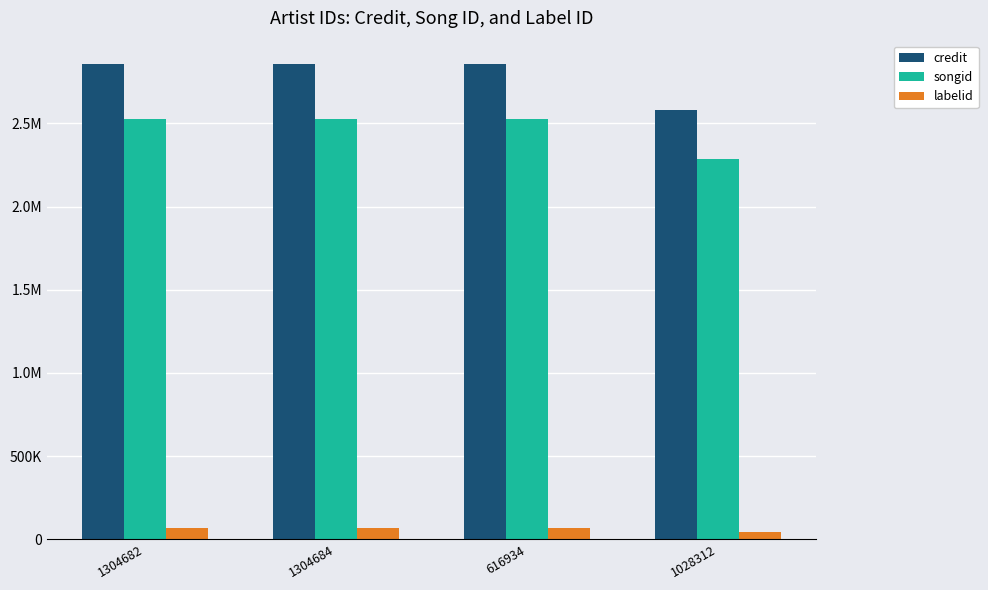

What are all the series names shown in the legend?

credit, songid, labelid